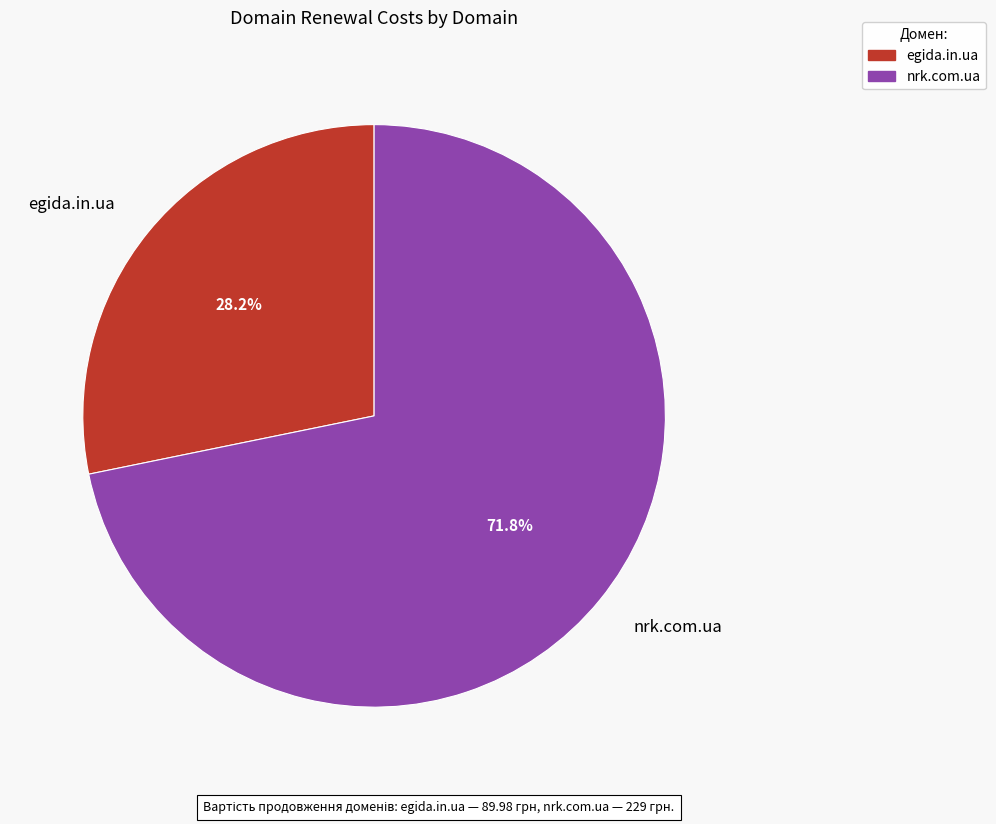

Approximately how many times larger is the value at nrk.com.ua compared to egida.in.ua?

2.5